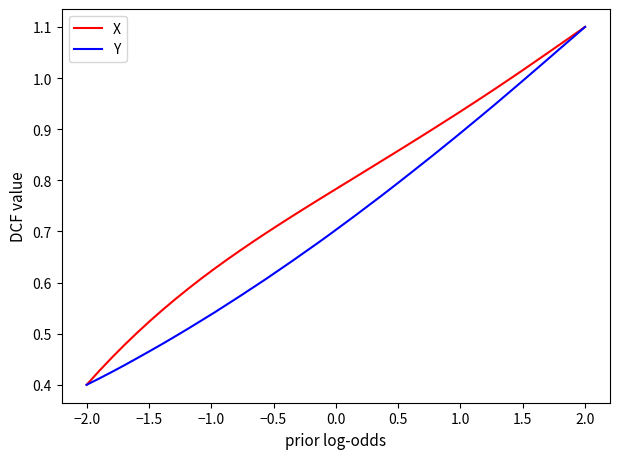

Rank the series by their average value, from highest to lowest.

X, Y